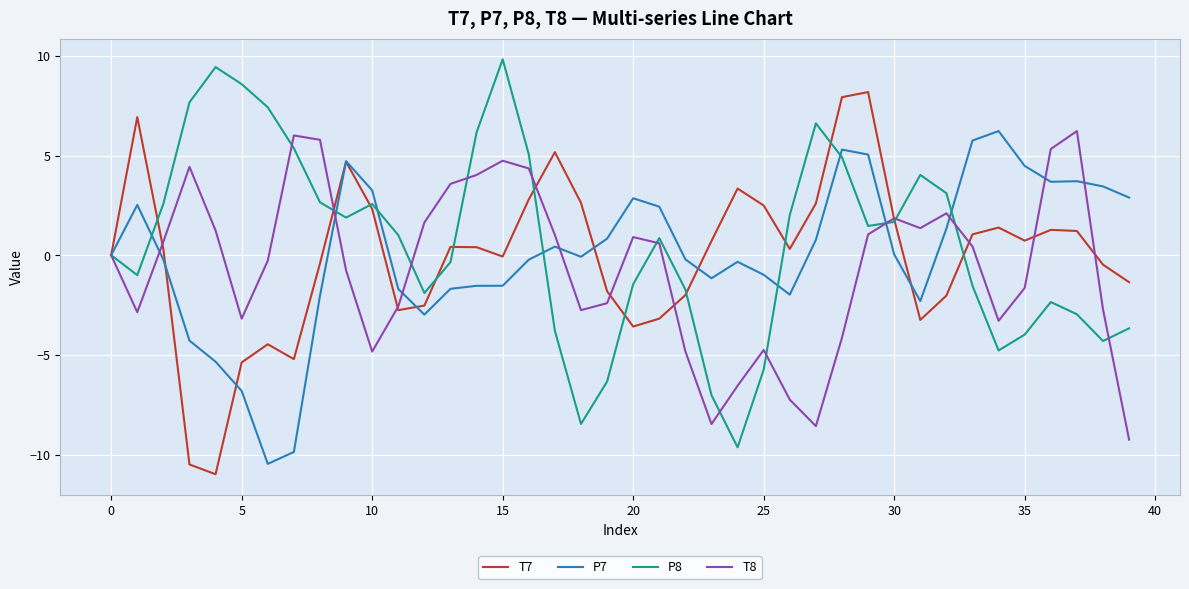

What is the minimum value shown in the chart?

-11.0